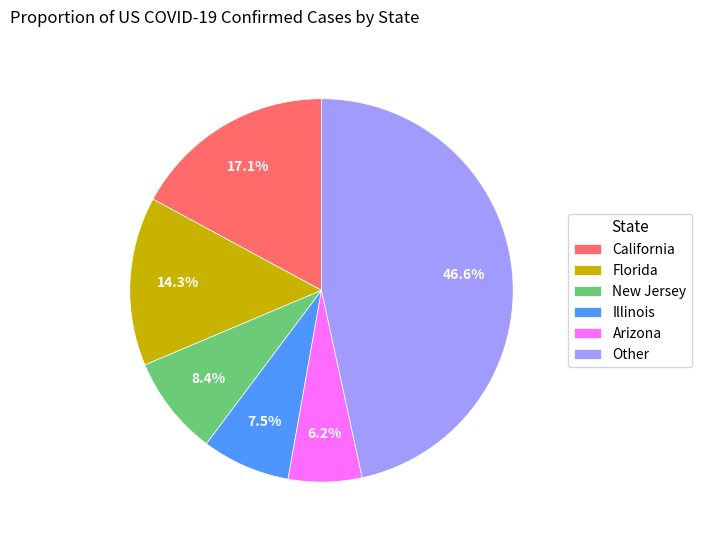

How much of the chart is everything except Illinois?

92.5%